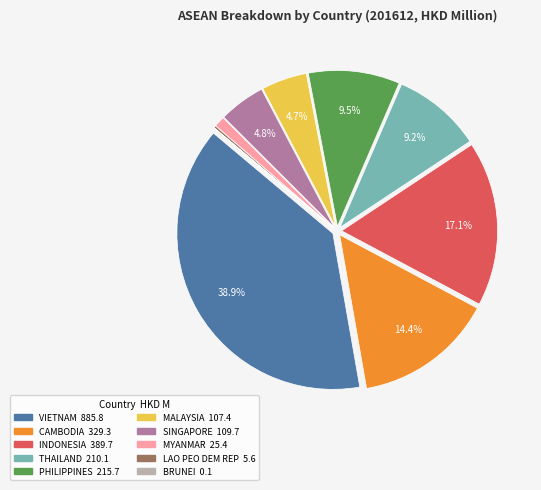

What is the largest slice in the pie chart?

VIETNAM